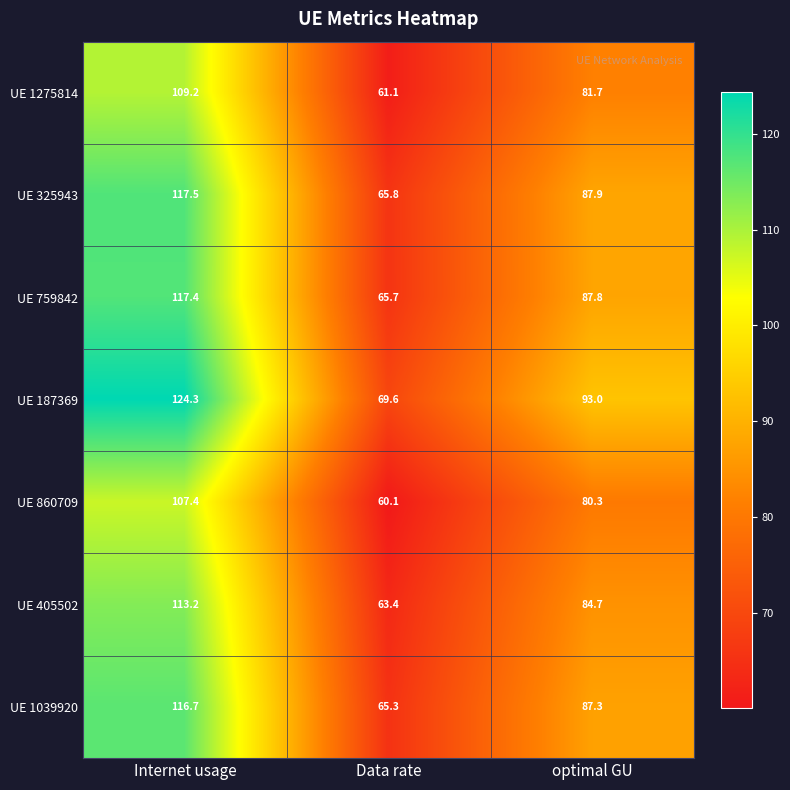

Rank the series by their maximum value, from lowest to highest.

UE 860709, UE 1275814, UE 405502, UE 1039920, UE 759842, UE 325943, UE 187369